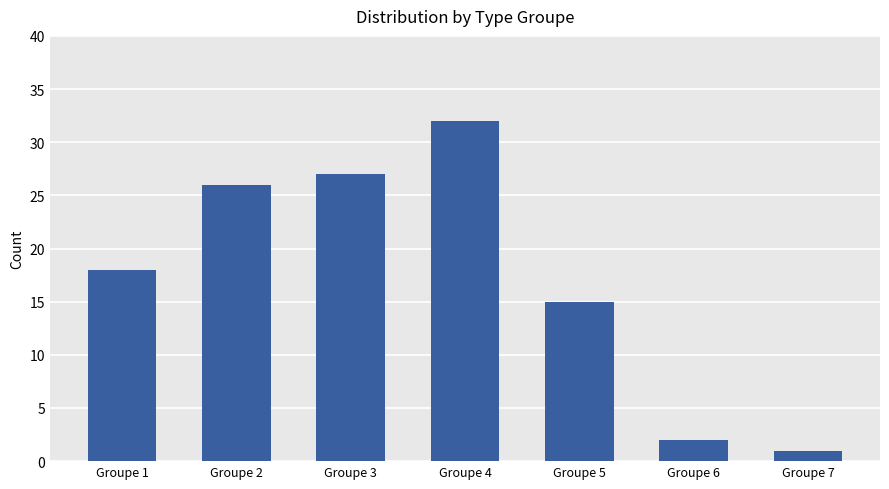

Is it true that the value at Groupe 6 is 4?

False